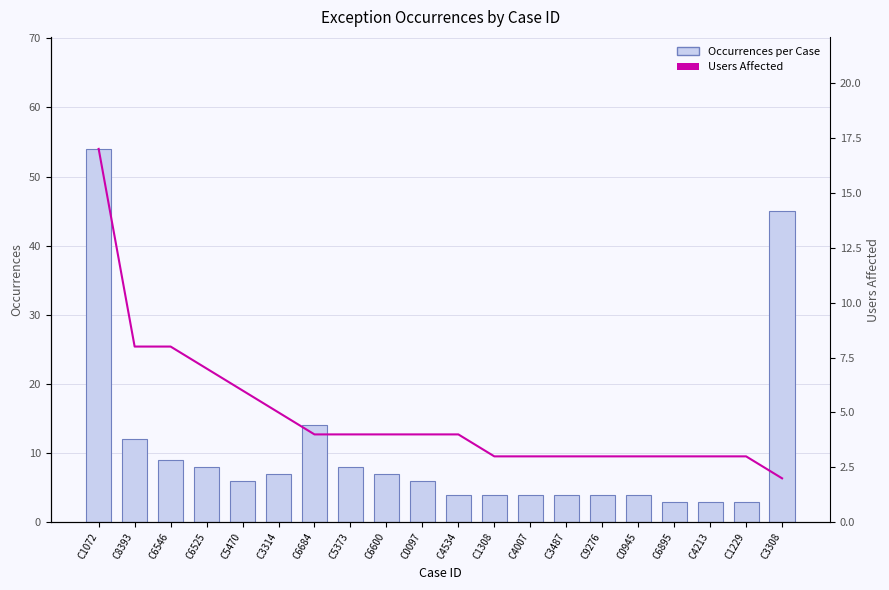

What is the difference between the highest and lowest values at C4007?

1